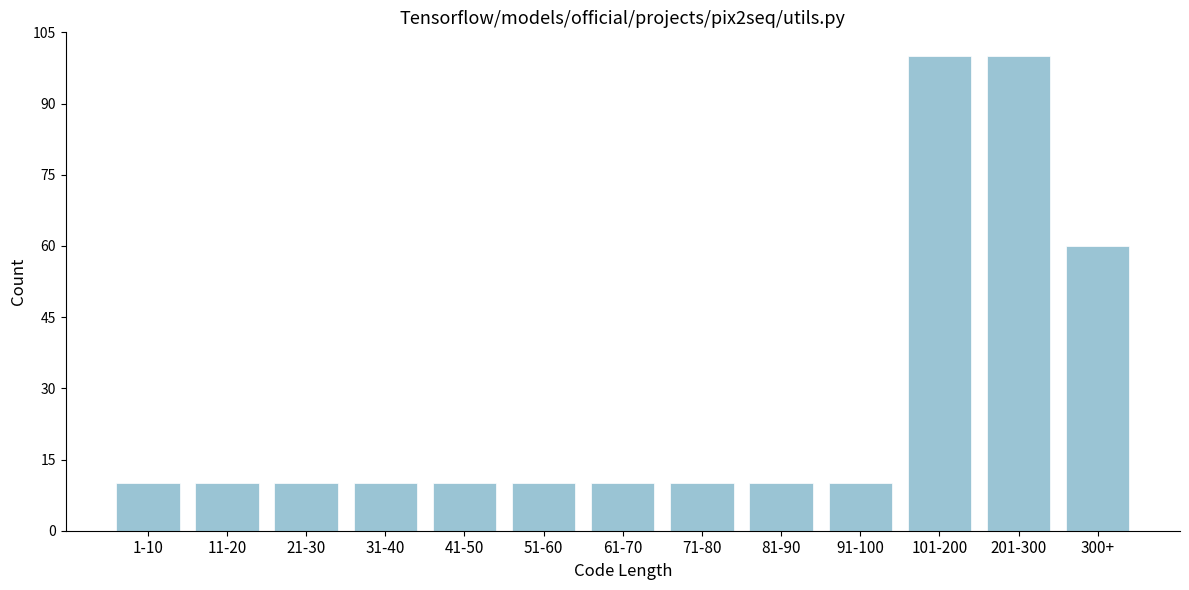

Reading right to left, list all the values displayed in this chart.

60	100	100	10	10	10	10	10	10	10	10	10	10